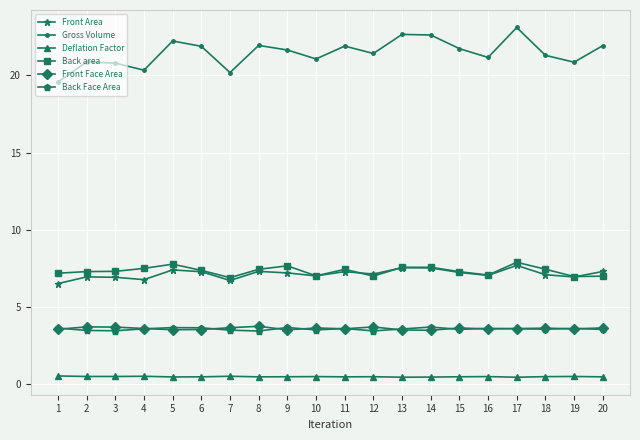

Which series has the largest total across all categories?

Gross Volume